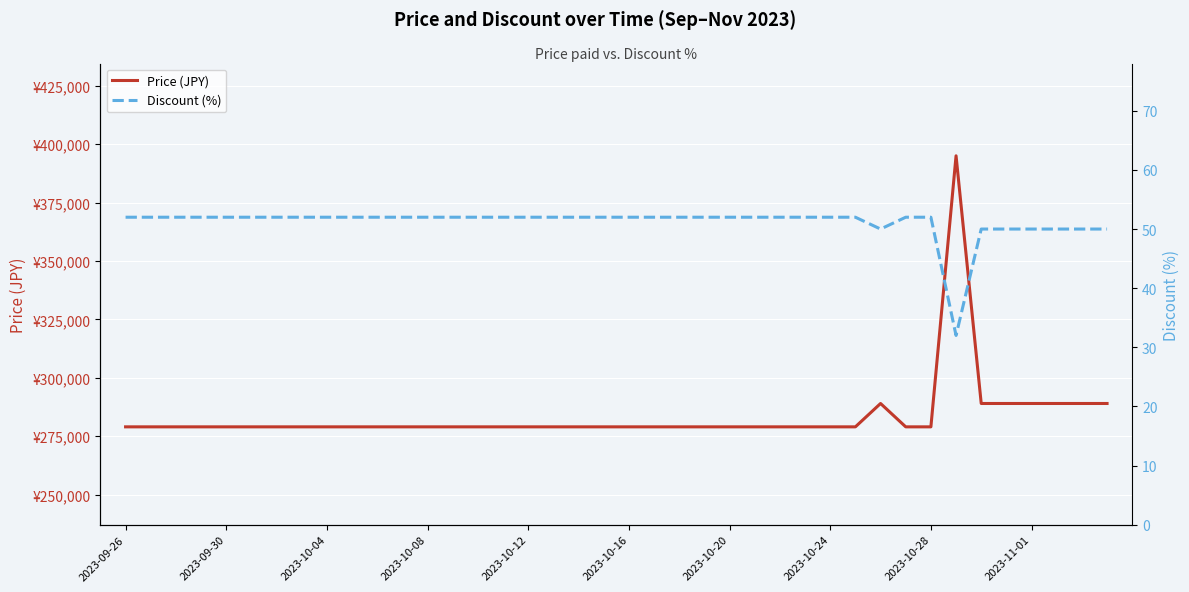

How many data points in Price (JPY) are above 279000?

8